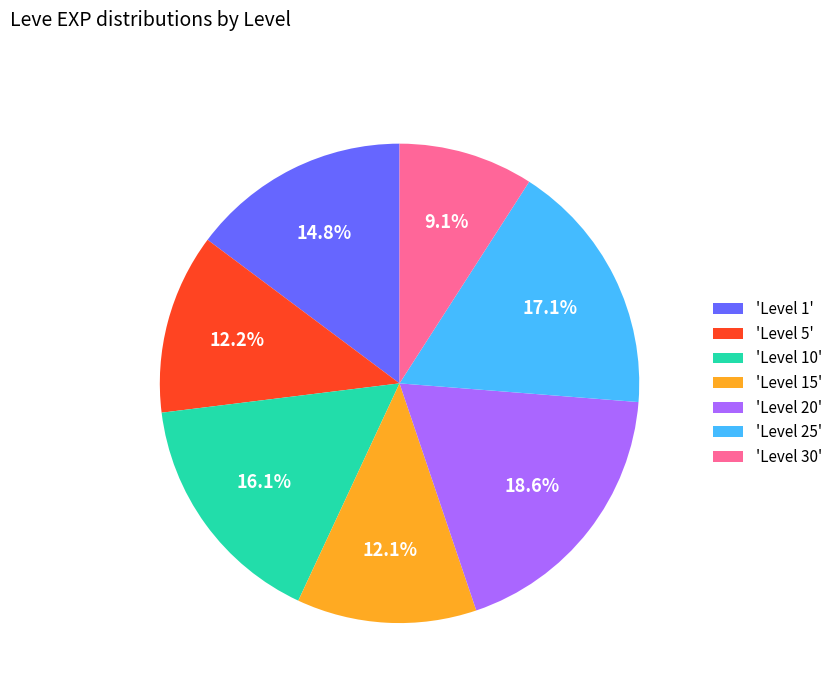

Count the number of slices in the pie.

7